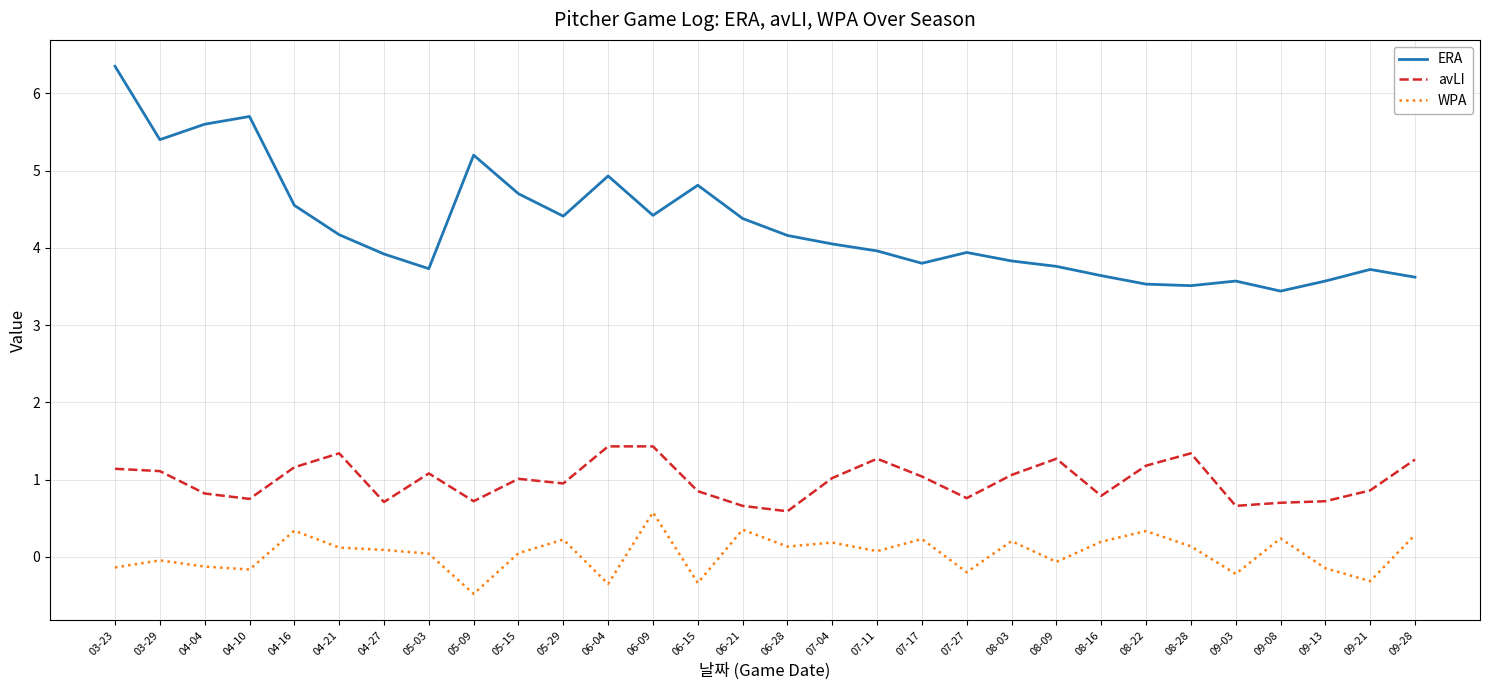

What is the sum of the avLI values at 08-22 and 04-16?

2.3